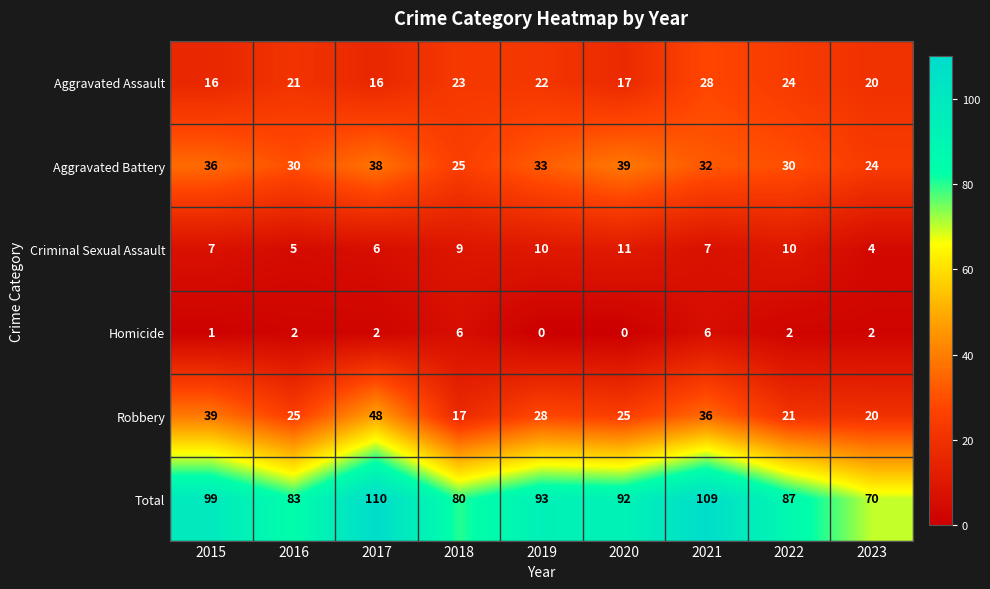

What is the greatest value displayed?

110